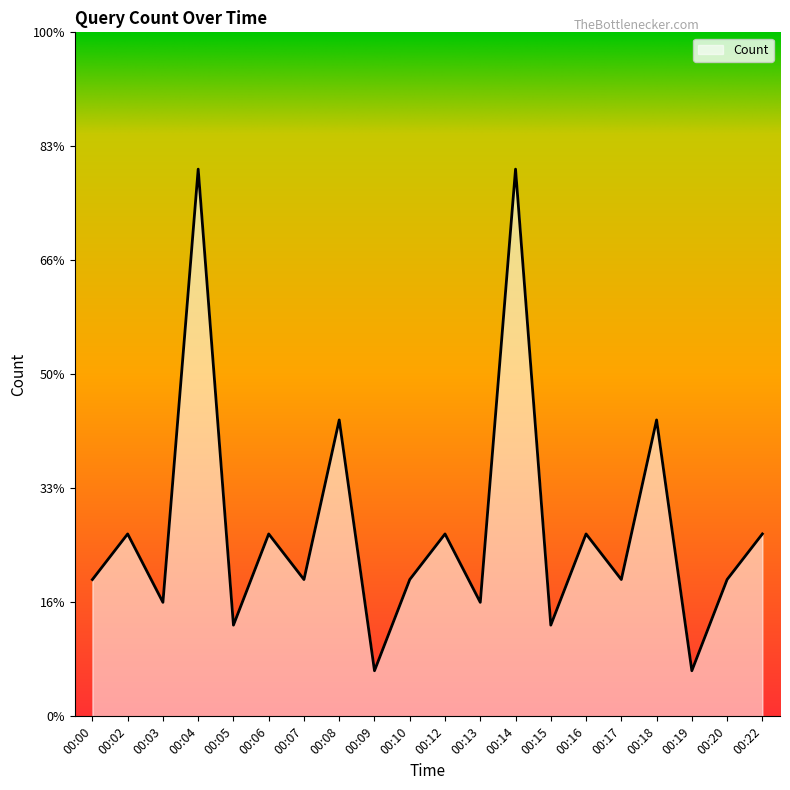

Does the chart display data point markers on the line(s)?

No